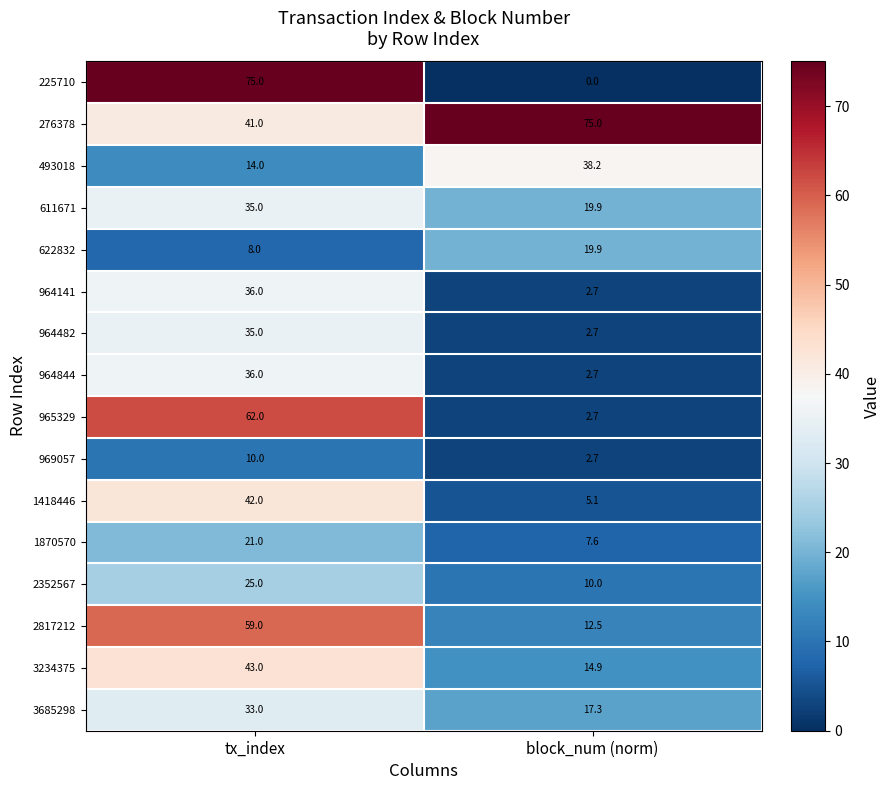

Count the number of categories in the chart.

2